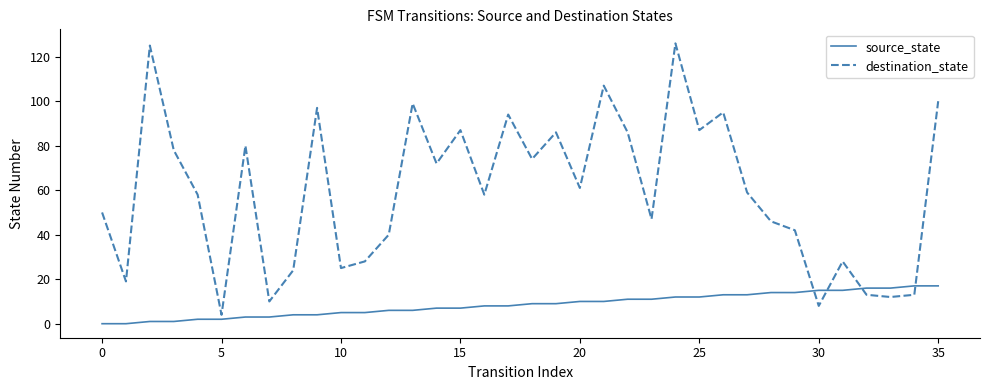

List the series in order of their overall mean, highest first.

destination_state, source_state